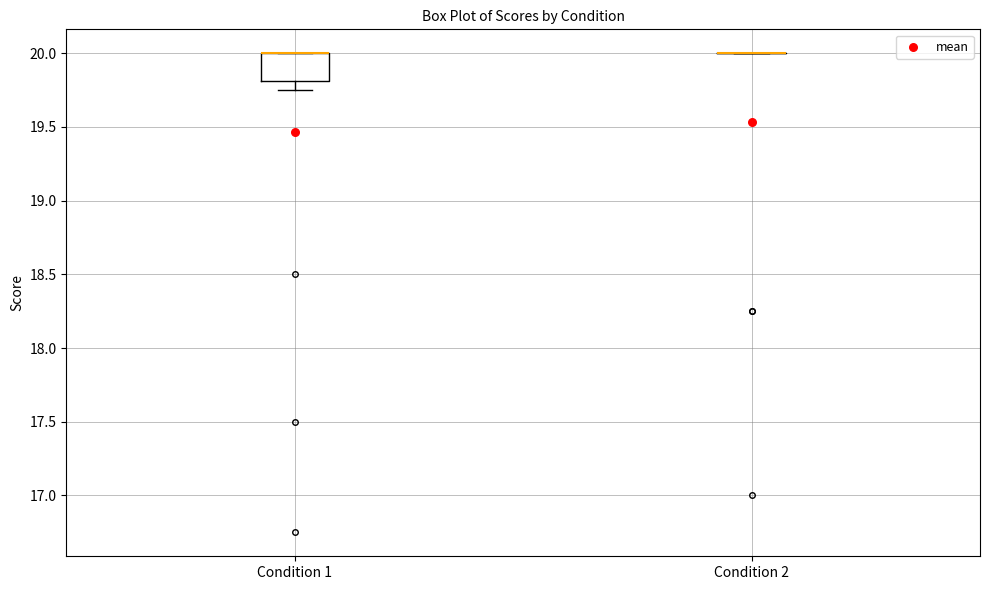

Reading left to right, transcribe this box plot: for each box, give where its median line is, the range the box spans, and where its two whiskers end, as read against the y-axis. The values are not printed on the chart, so give them approximately, as read against the axis.

Condition 1: median 20.00 (drawn on the box's upper edge), box 19.80 to 20.00, whiskers 19.75 to 20.00
Condition 2: box collapsed to a line at 20.00, whiskers 20.00 to 20.00